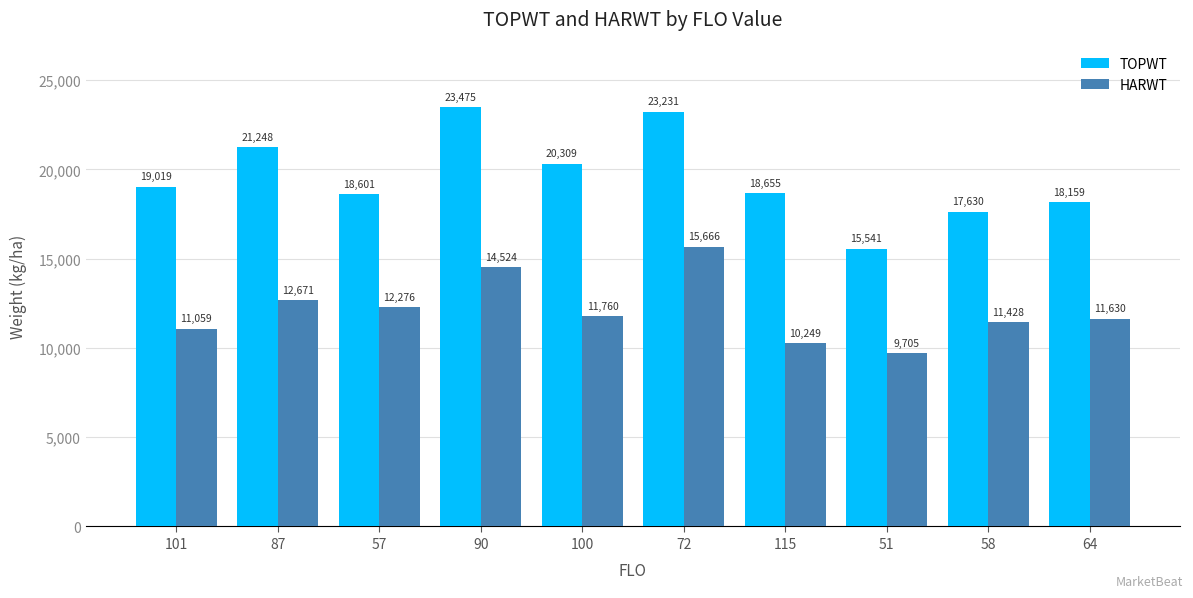

List the series in order of their overall mean, highest first.

TOPWT, HARWT